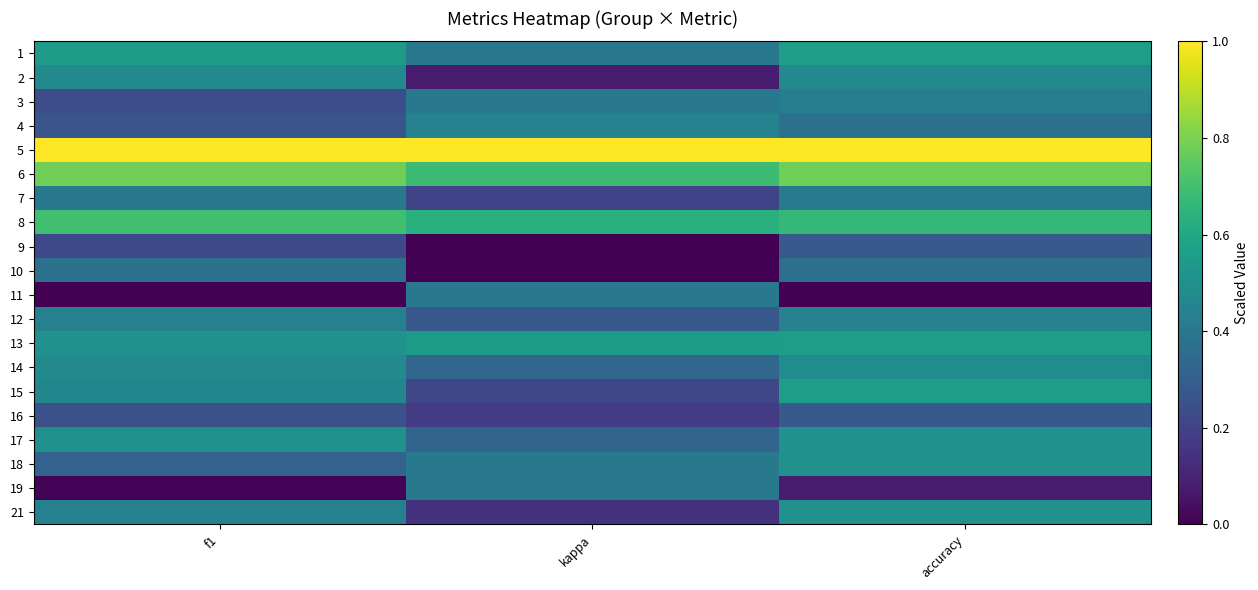

What is the spread (max minus min) of values at accuracy?

1.0